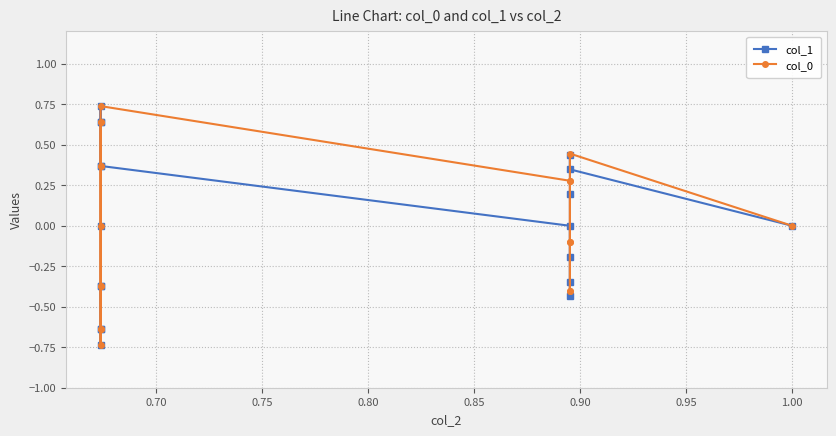

Is it true that col_1 equals 0.5 at 0.70?

False